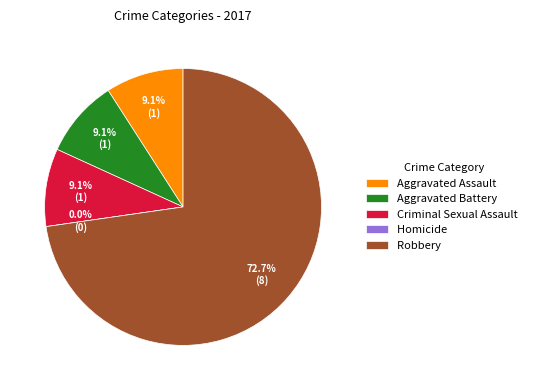

Is it true that Criminal Sexual Assault is 9% of the pie?

True